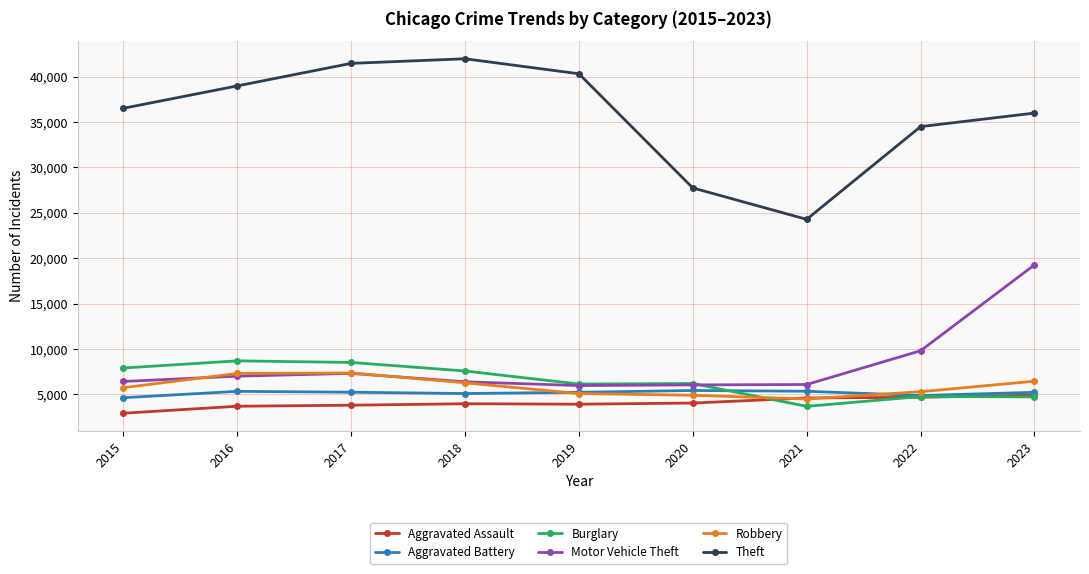

What is the value of the Aggravated Assault point at the 5th from the left?

3928